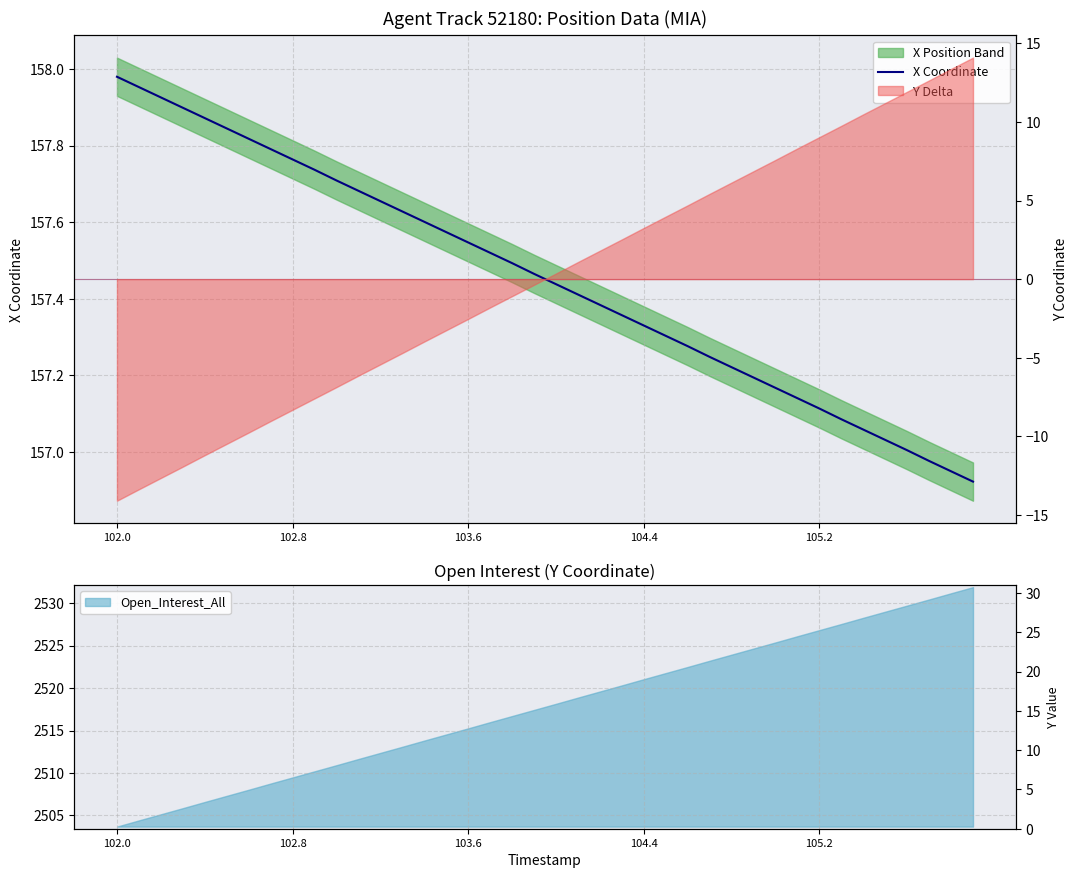

What is the average value?

157.5